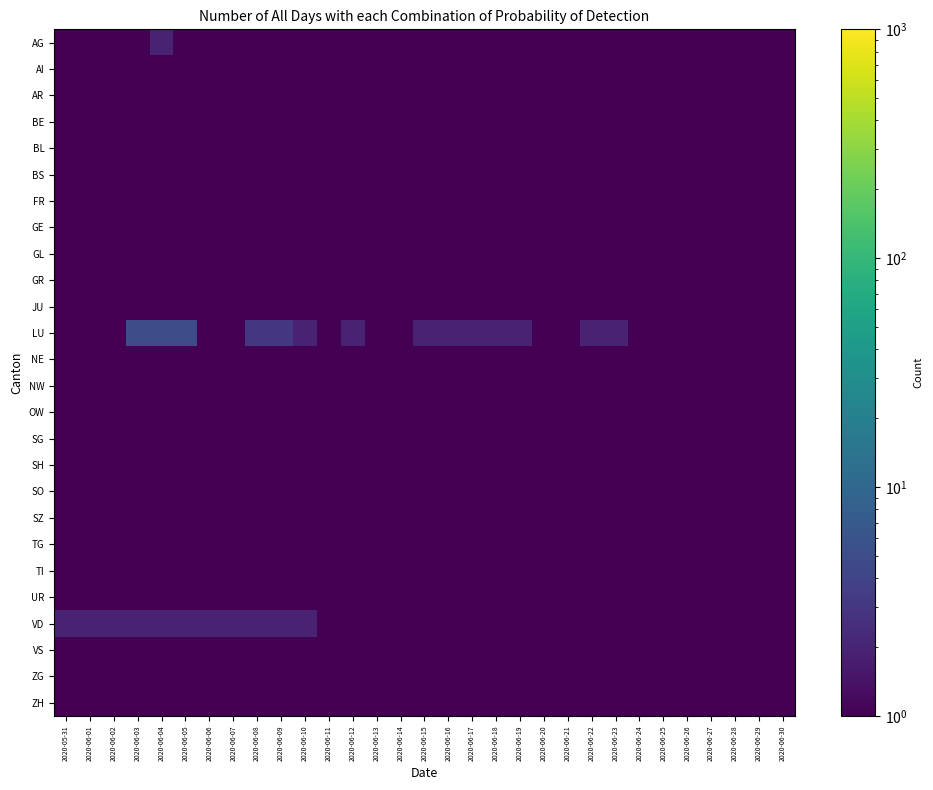

Which series has the widest spread of values?

LU